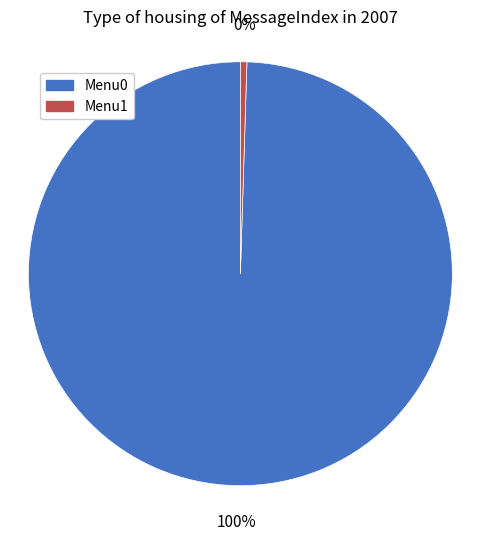

What is the largest slice in the pie chart?

Menu0